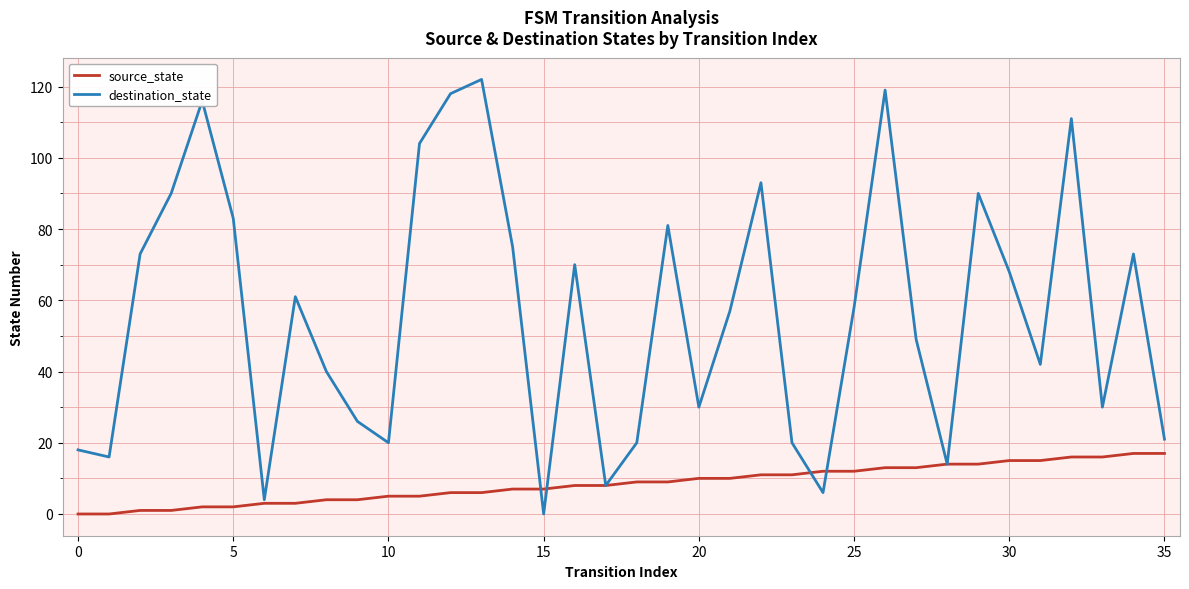

Which series has the widest spread of values?

destination_state